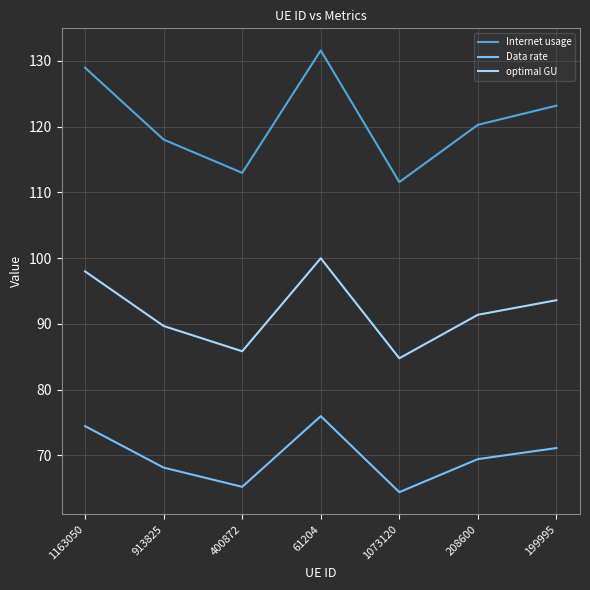

What is the lowest value of the Data rate series?

64.4